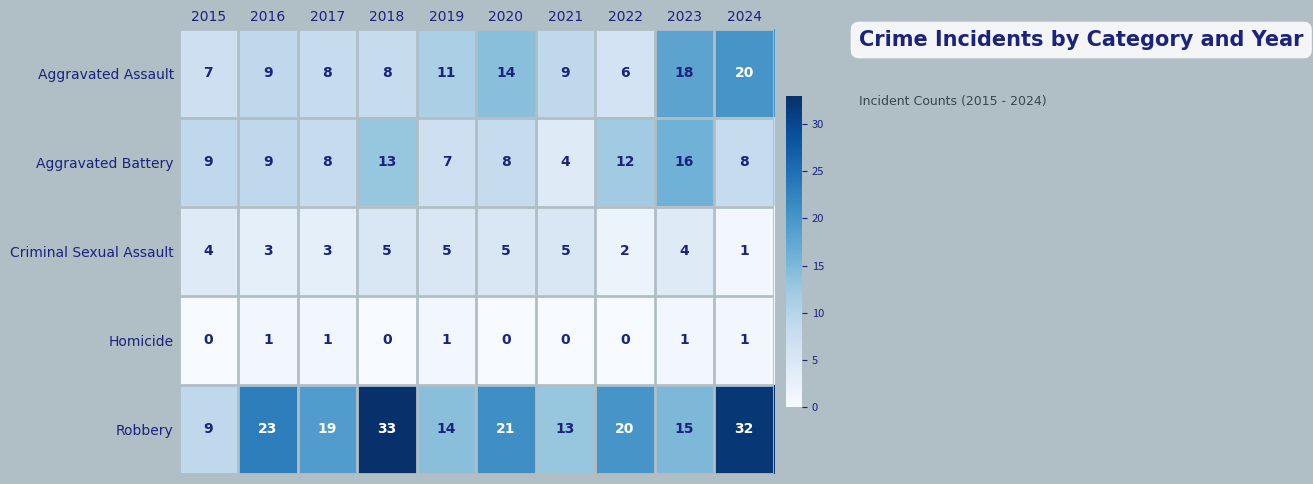

Rank the series by their maximum value, from lowest to highest.

Homicide, Criminal Sexual Assault, Aggravated Battery, Aggravated Assault, Robbery